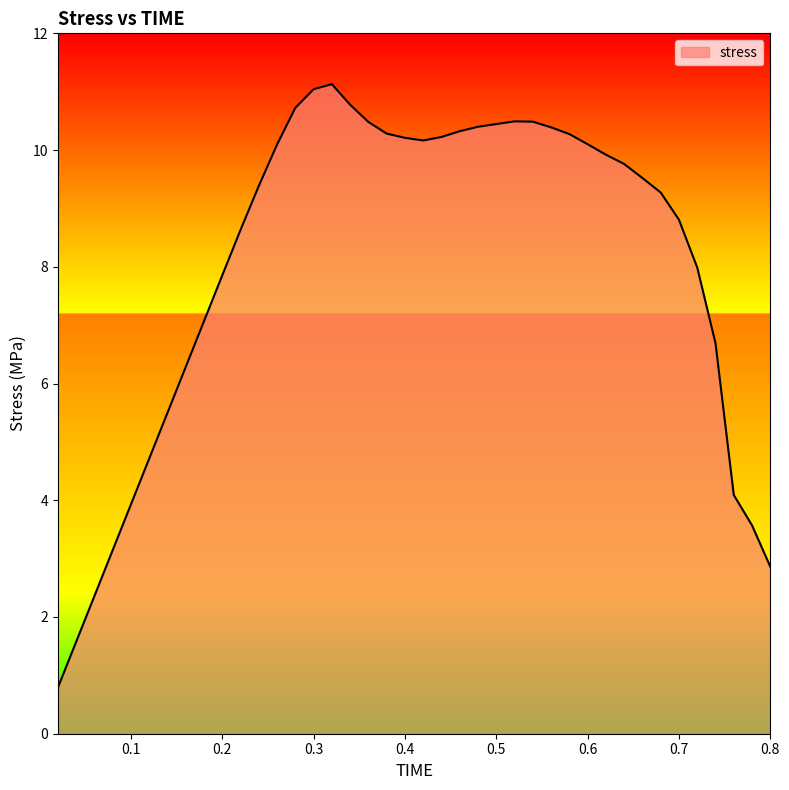

What is the smallest value displayed?

0.8